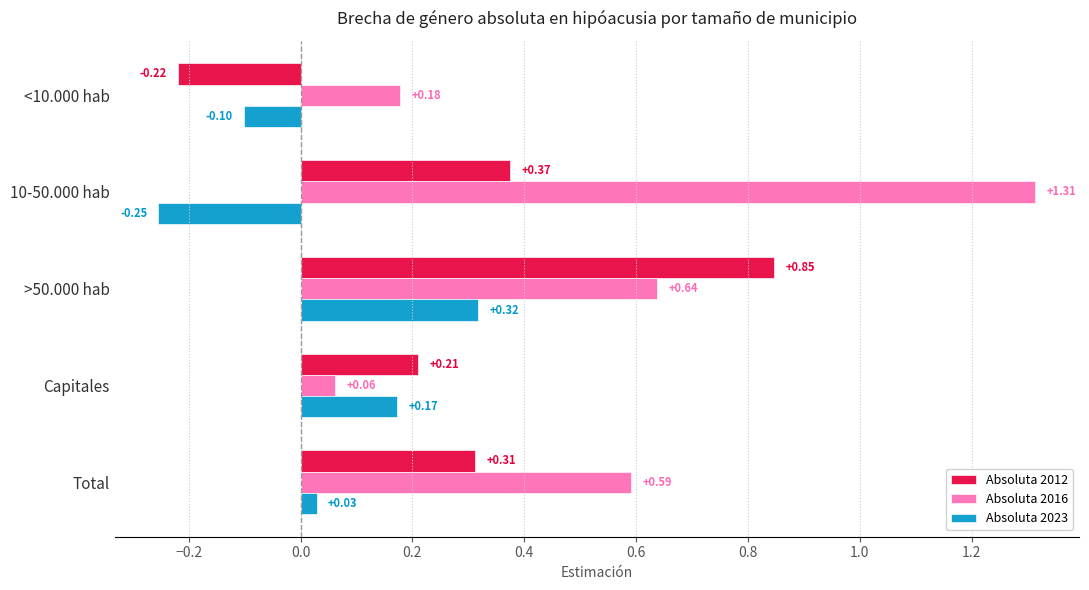

What is the difference between the highest and lowest values at 10-50.000 hab?

1.6